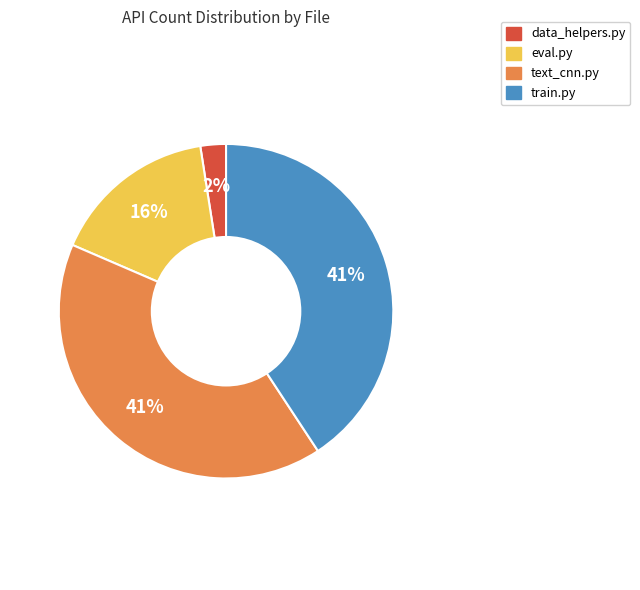

To the nearest percent, what is the average slice percentage?

25%